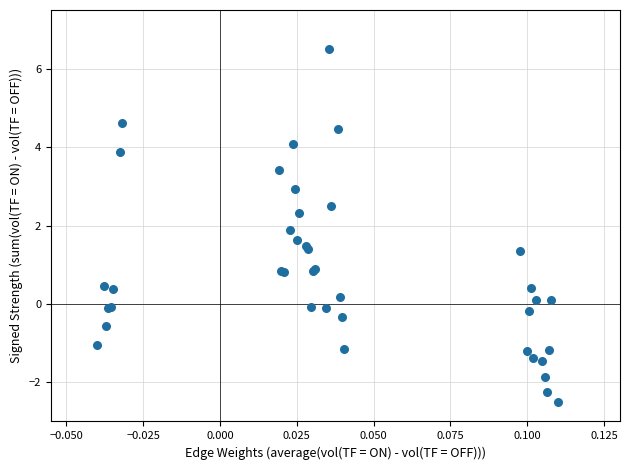

What Y value in the scatter plot is closest to 2?

1.9